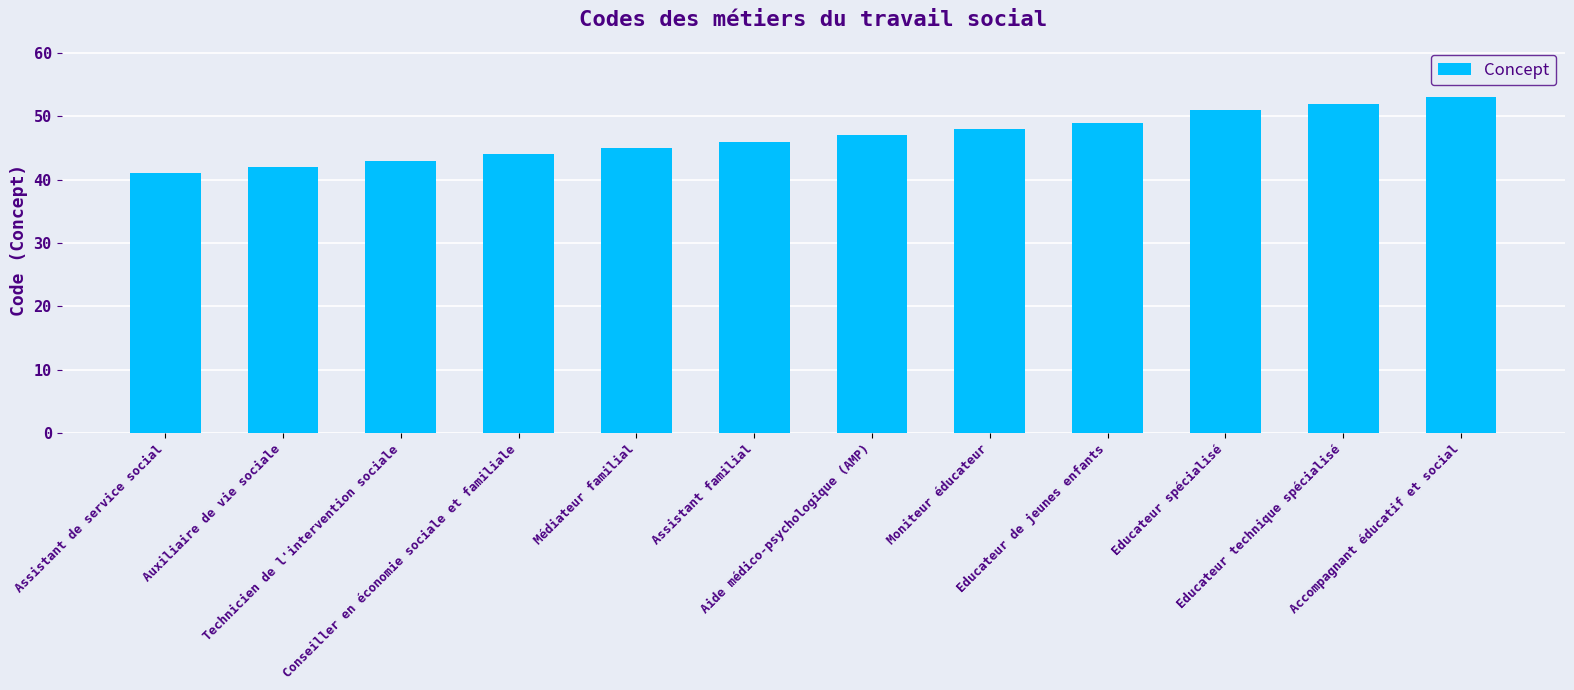

What is the average value?

47